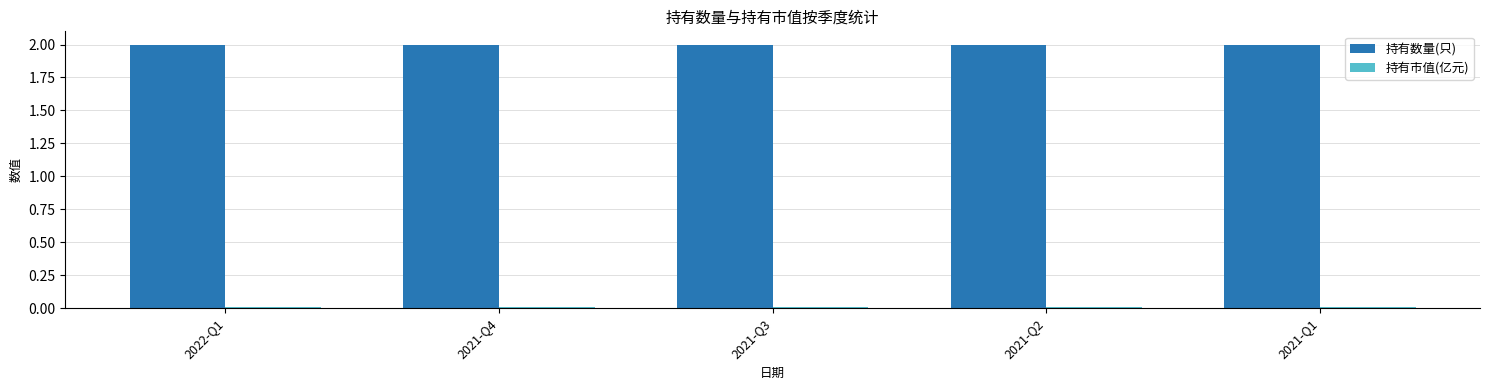

The 持有数量(只) series shows 2.0 at 2022-Q1. True or false?

True